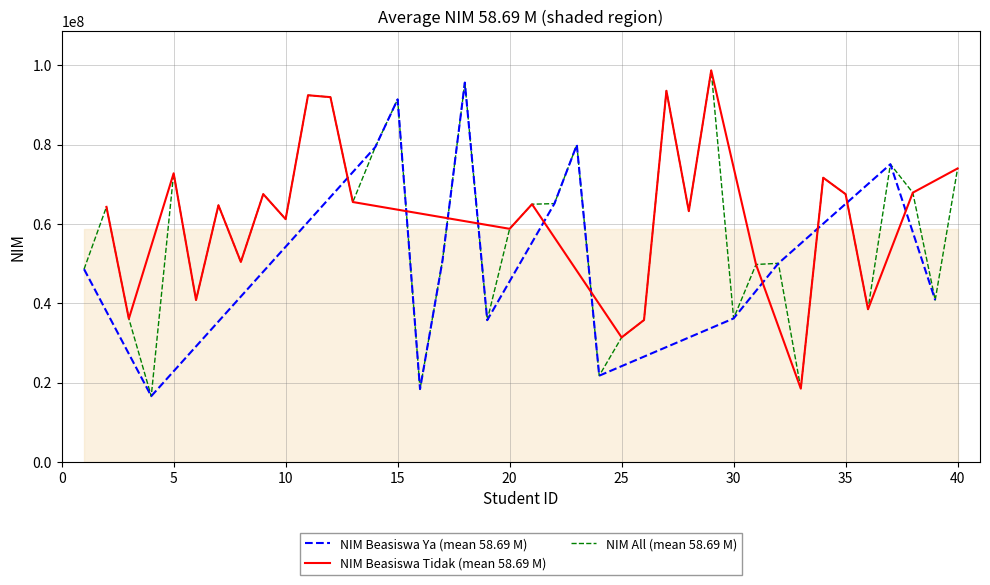

What is the highest value of the NIM Beasiswa Ya (mean 58.69 M) series?

95665266